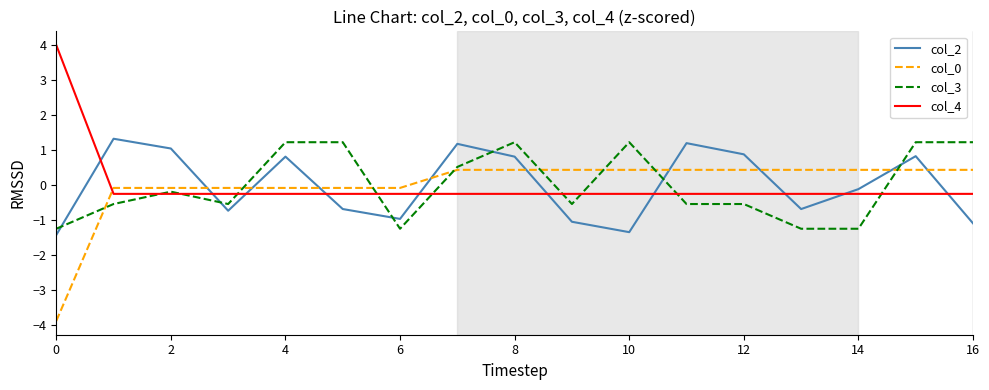

What is the minimum value shown in the chart?

-3.9